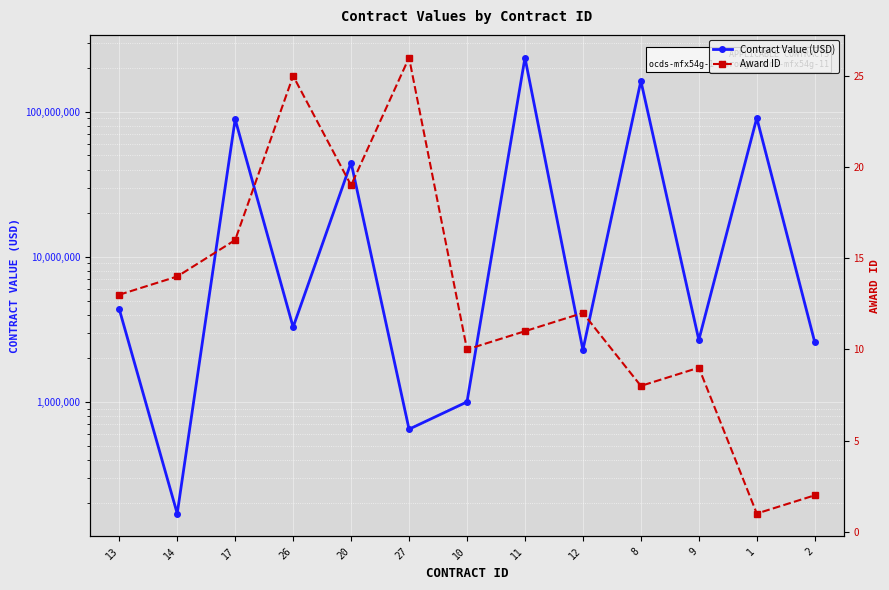

True or false: Award ID and Contract Value (USD) cross at least once.

False